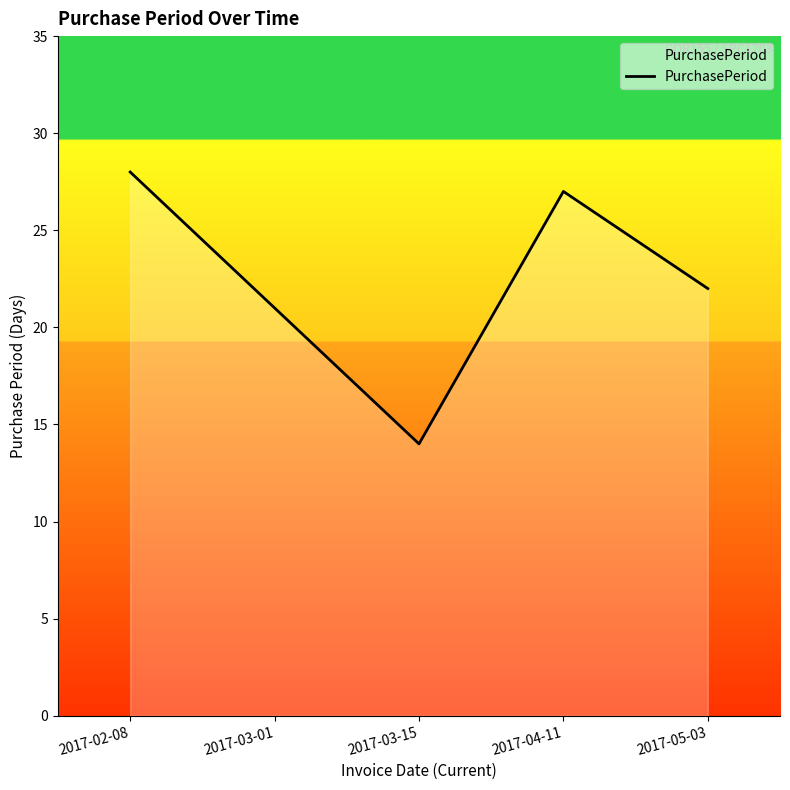

How many interior local valleys (lower than both neighbors) does the data have?

1